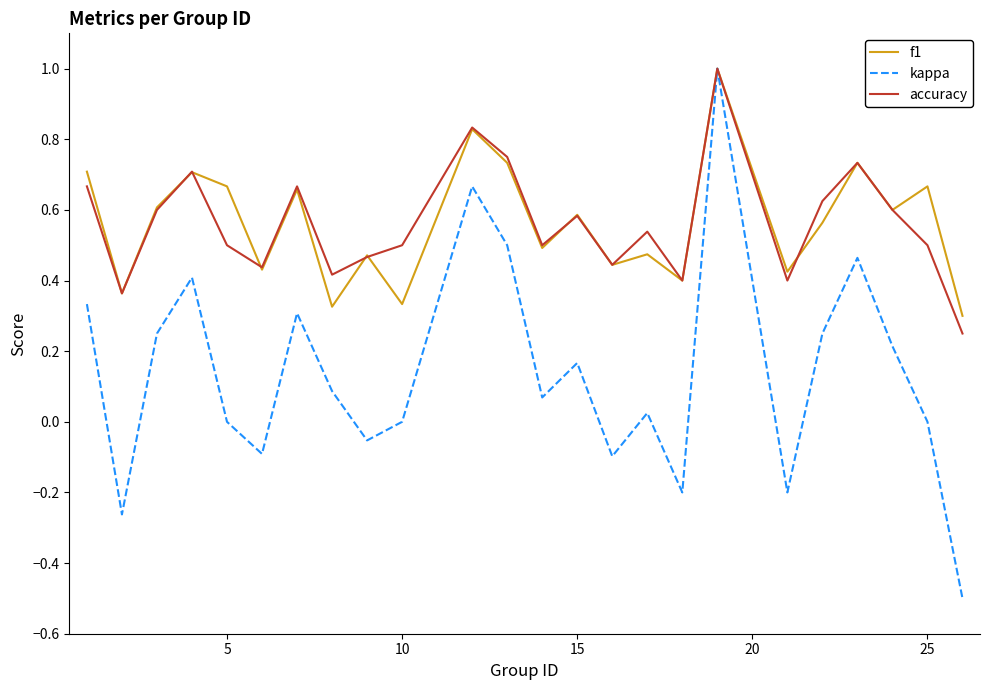

How many interior local peaks does the kappa series have?

7